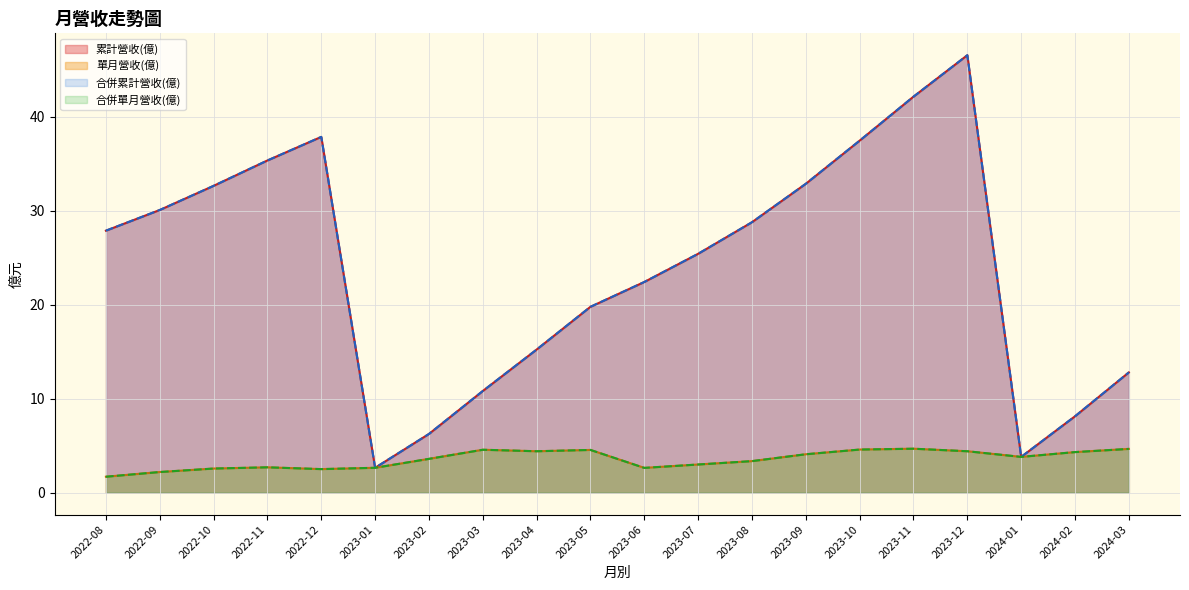

How many categories are shown in the chart?

20